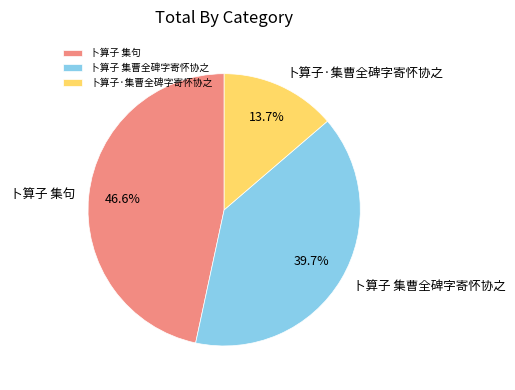

Approximately how many times larger is the value at 卜算子 集句 compared to 卜算子 集曹全碑字寄怀协之?

1.2